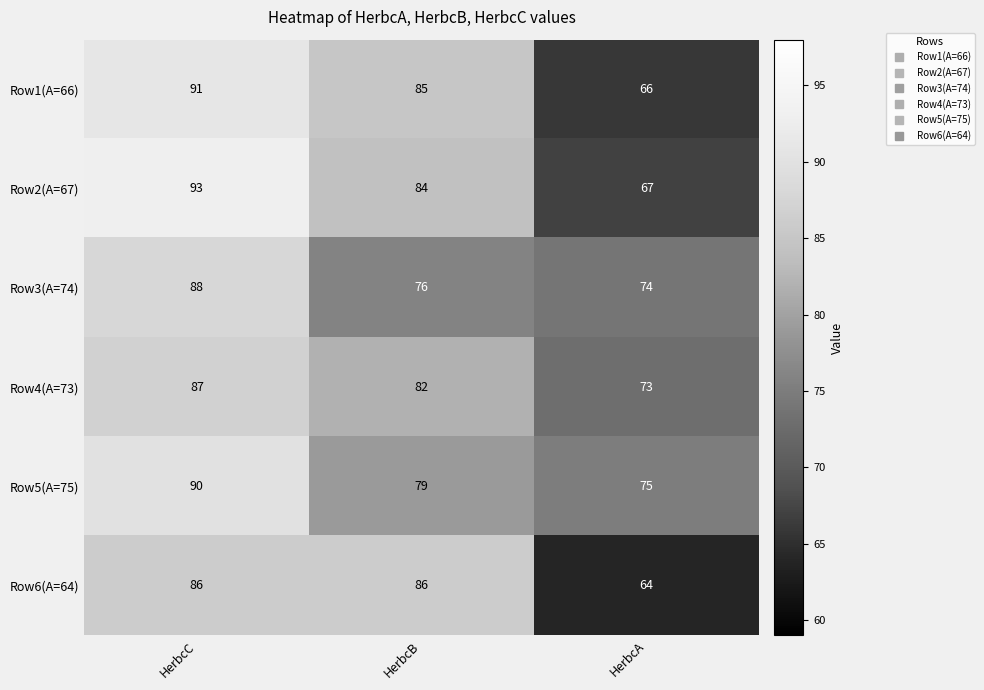

The value of Row1(A=66) at HerbcC is 91. True or false?

True